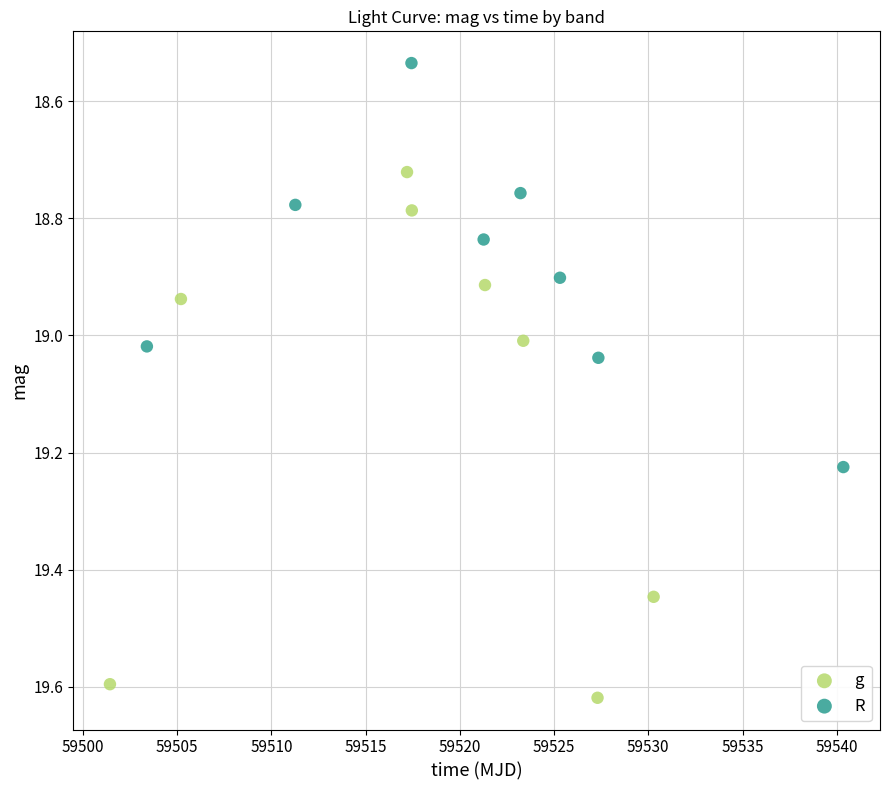

Which series reaches the maximum Y coordinate?

g